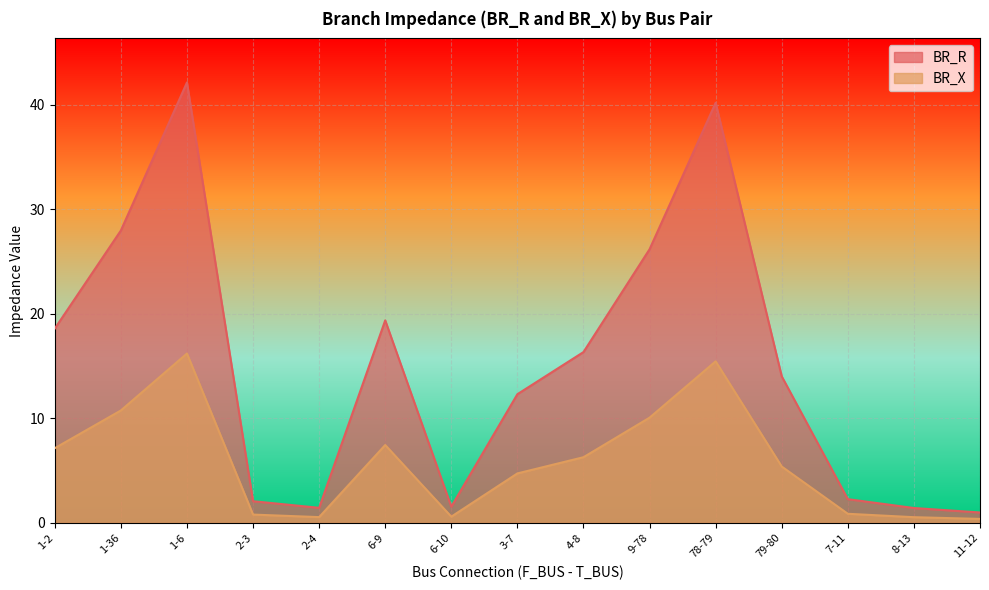

Between 4-8 and 6-10, which is larger?

4-8